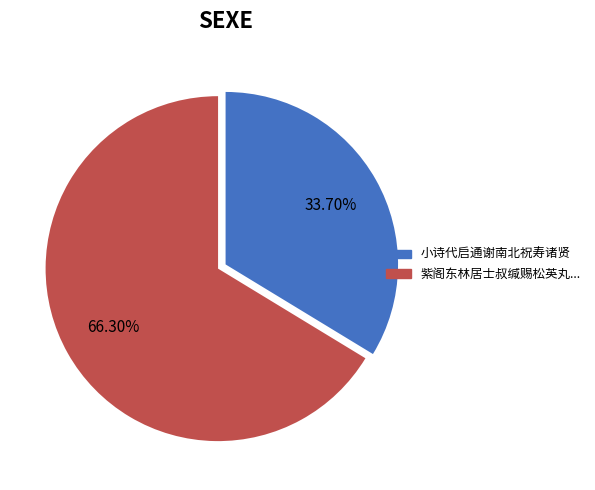

Is there any slice that represents more than half of the pie?

Yes